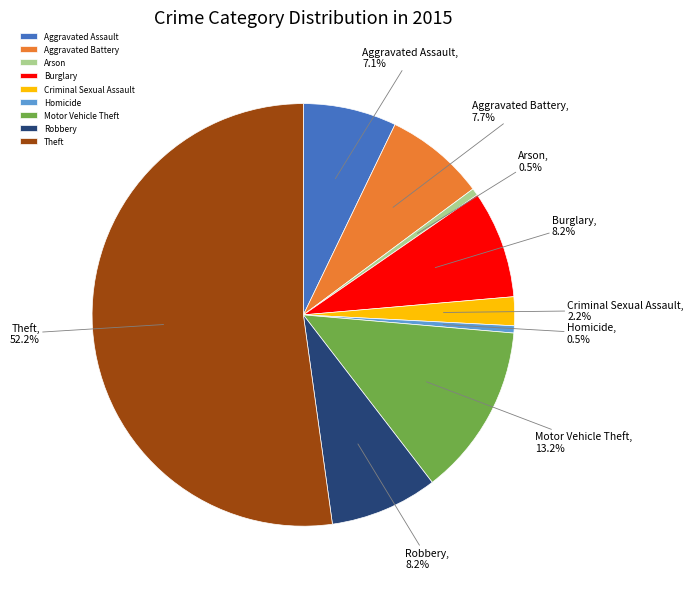

Is Aggravated Assault the majority of the pie?

No